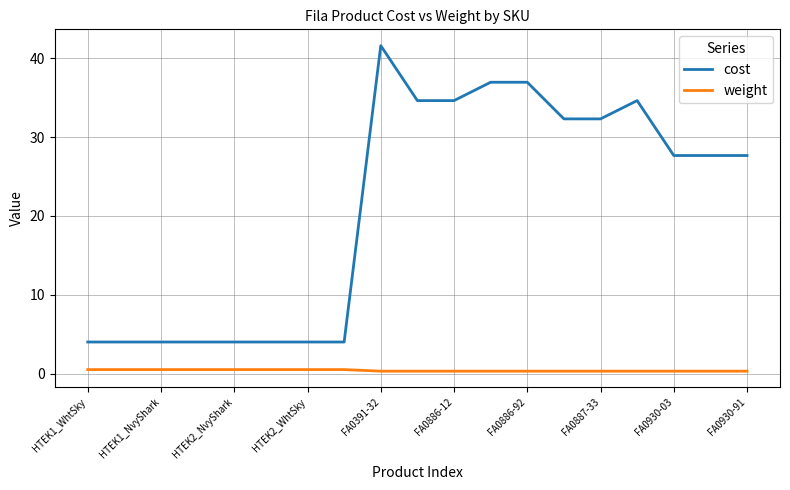

What is the difference between the maximum and minimum values in the cost series?

37.6